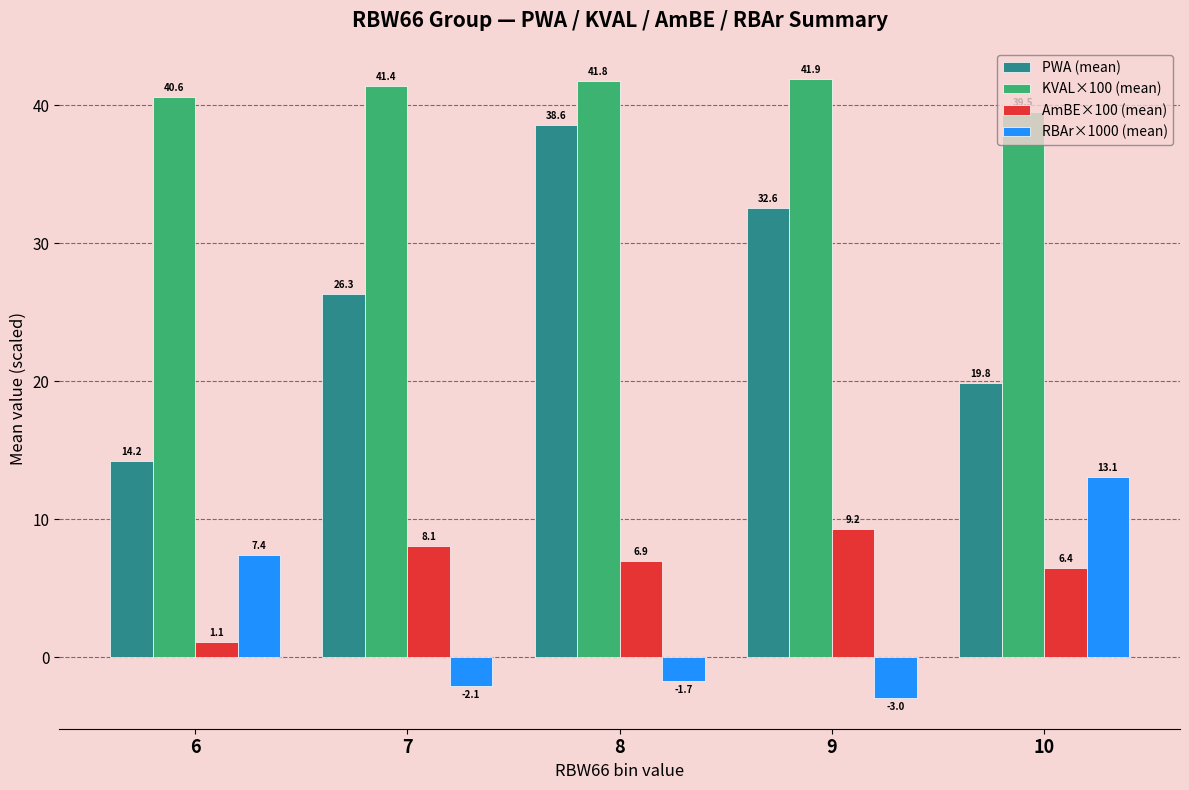

What is the sum of the RBAr×1000 (mean) values at 7 and 10?

10.9